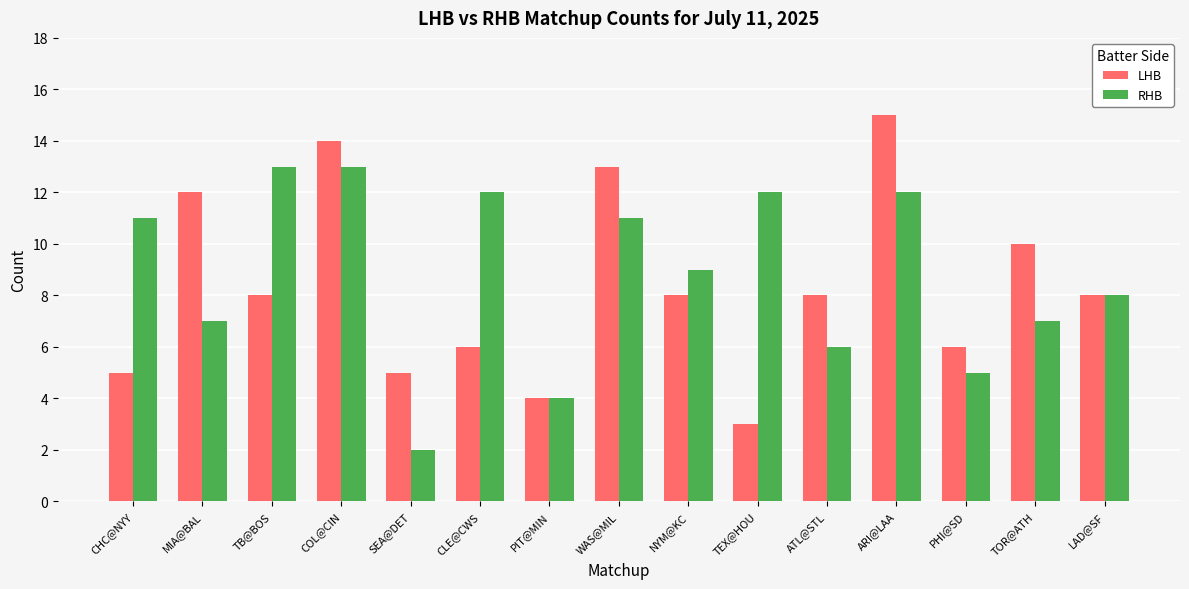

How many bars are there in total?

30